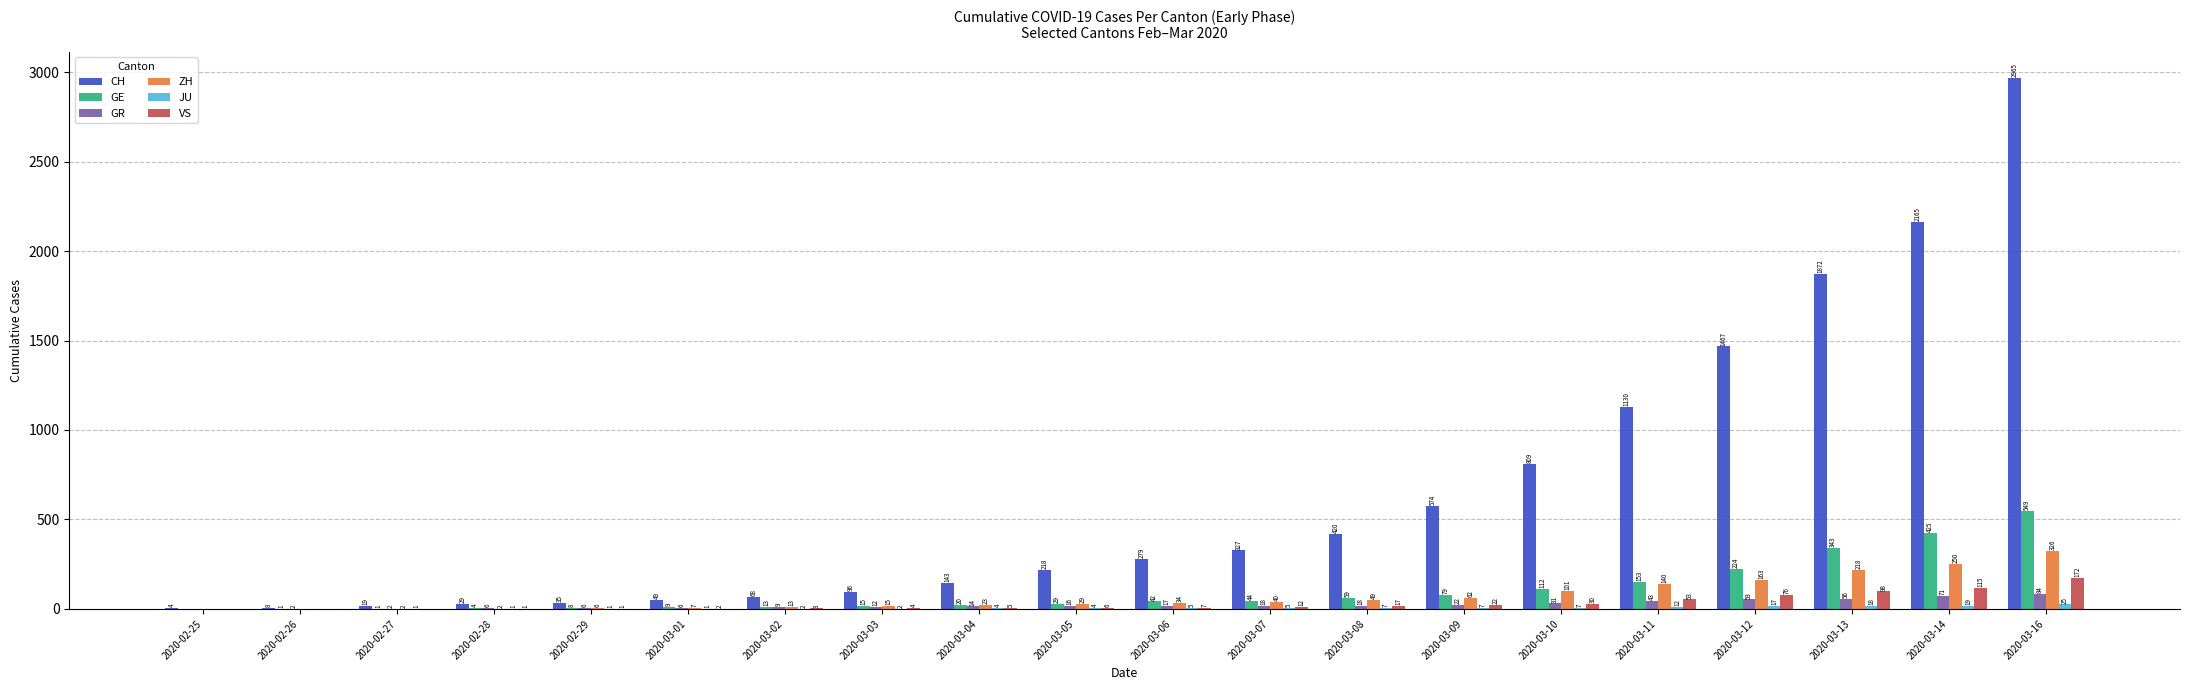

The value of CH at 2020-03-09 is 849. True or false?

False